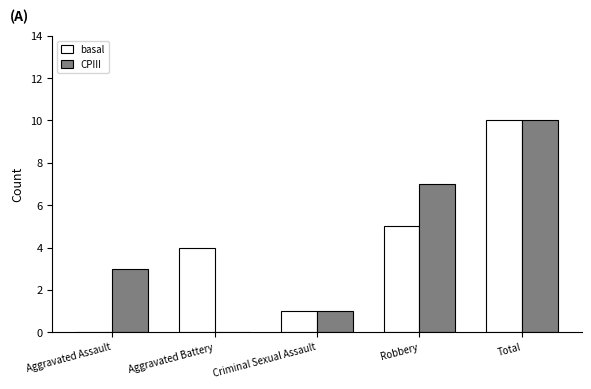

Where is basal nearest to the value 5?

Robbery